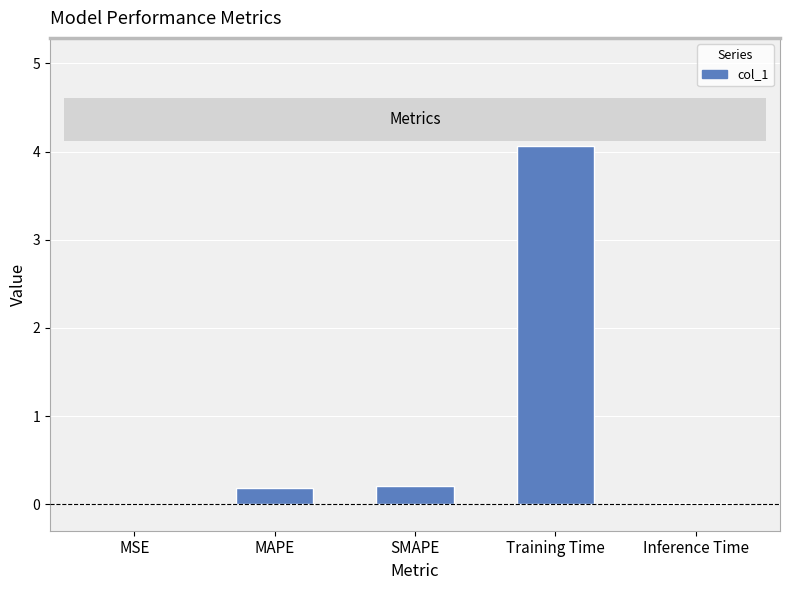

What is the change in value from MSE to MAPE?

+0.2